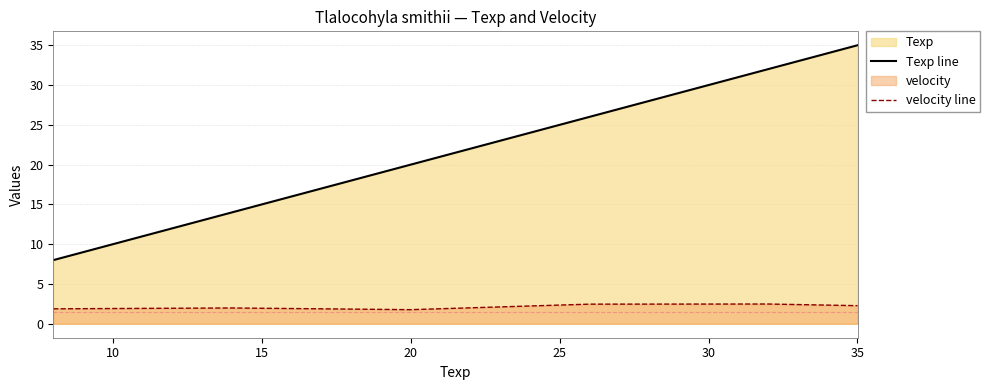

Which series has the largest total across all categories?

Texp line